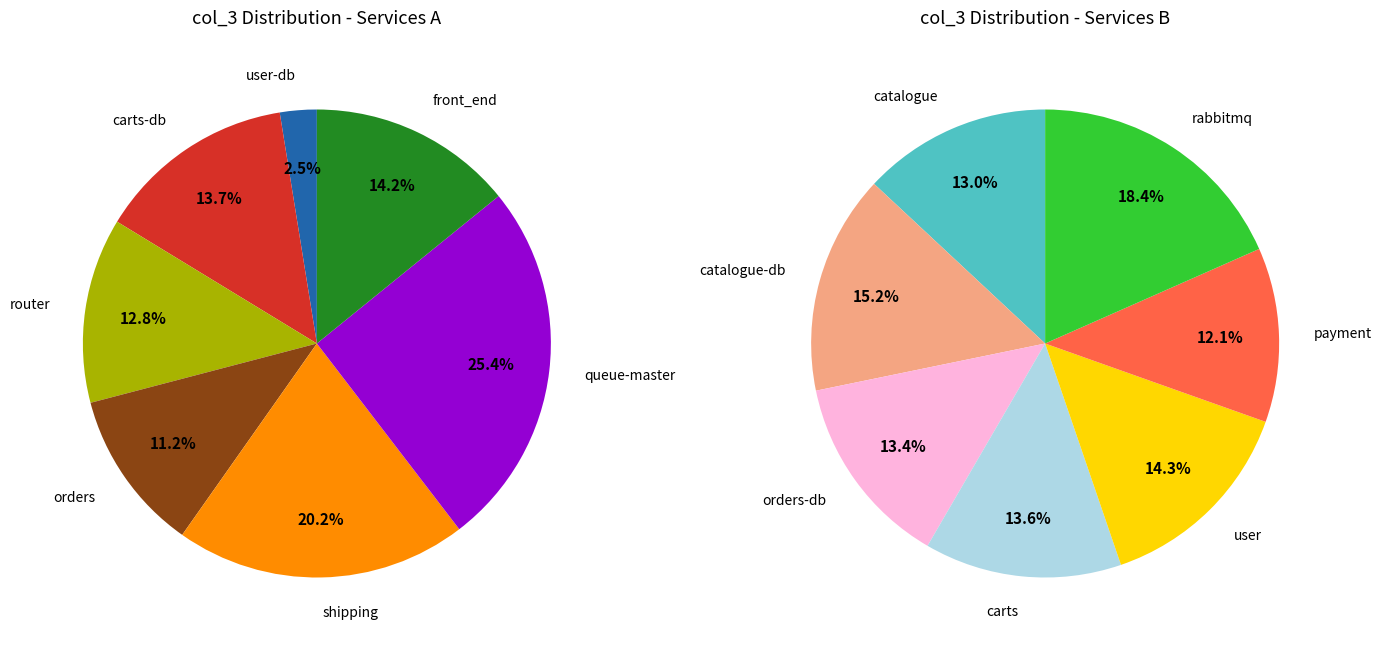

How many slices are in this pie chart?

14